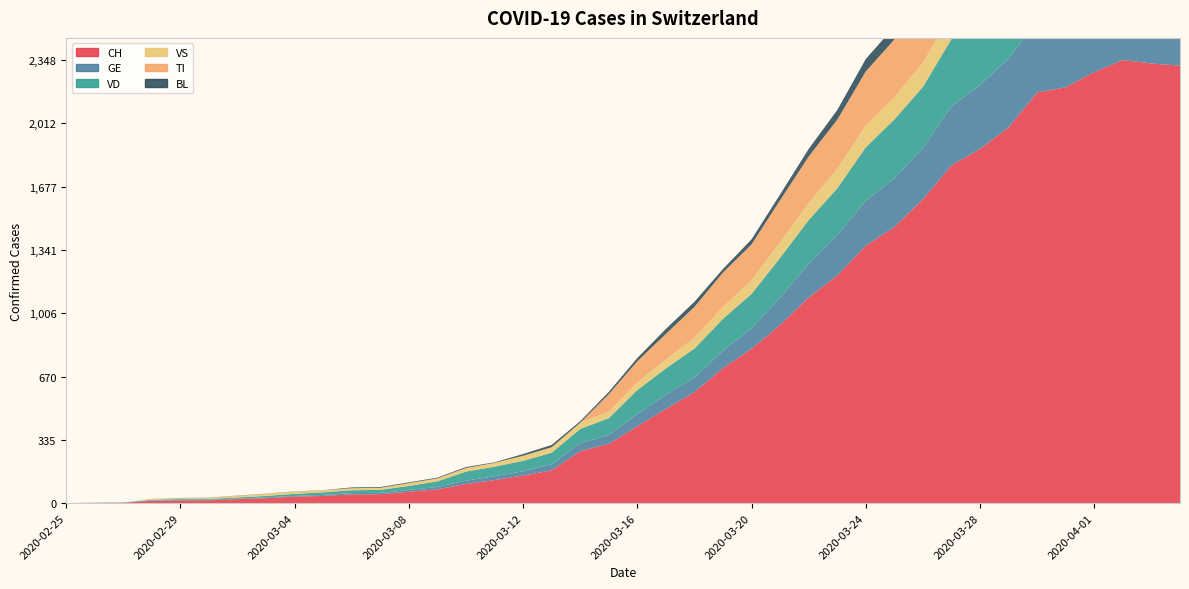

Reading right to left, what are all the values shown in this chart?

CH: 2318	2330	2348	2284	2204	2176	1991	1877	1790	1610	1463	1364	1206	1090	944	818	715	588	499	407	314	275	173	146	122	101	73	60	47	46	38	34	26	21	15	14	12	2	1	0
GE: 421	424	424	406	405	382	365	339	313	272	258	238	214	179	145	109	92	78	75	66	46	43	33	23	20	18	13	9	7	7	5	4	4	3	3	3	2	1	1	0
VD: 366	366	374	383	377	369	367	365	357	324	312	284	248	231	211	182	170	153	140	126	90	75	61	55	51	48	29	22	16	15	14	11	8	6	4	4	4	0	0	0
VS: 149	146	146	146	152	153	152	142	137	128	118	117	103	91	82	72	63	58	46	41	35	33	29	27	20	19	16	15	11	11	10	12	11	9	6	5	5	0	0	0
TI: 363	370	374	396	401	415	402	385	386	358	306	285	261	246	224	190	182	163	137	112	92	0	0	0	0	0	0	0	0	0	0	0	0	0	0	0	0	0	0	0
BL: 73	82	81	86	88	86	99	75	79	68	68	66	51	40	30	27	19	27	26	17	12	8	12	9	3	5	4	4	4	4	1	1	1	1	1	1	0	0	0	0